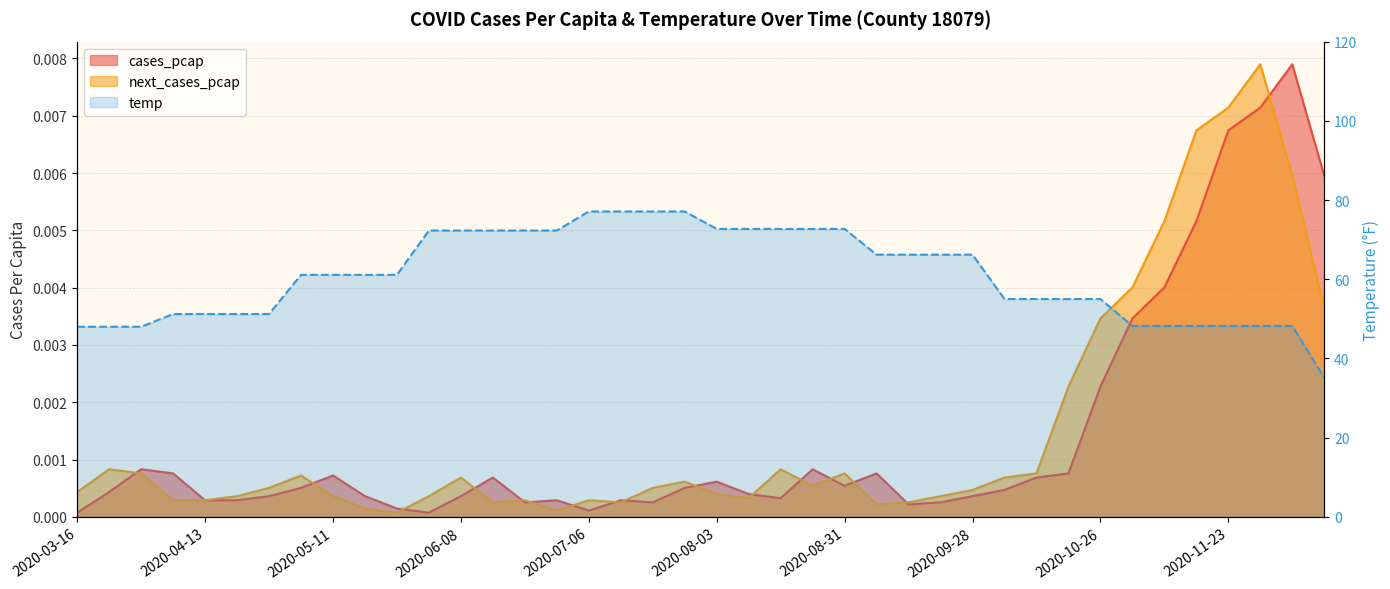

At which label does next_cases_pcap reach its peak?

2020-11-30